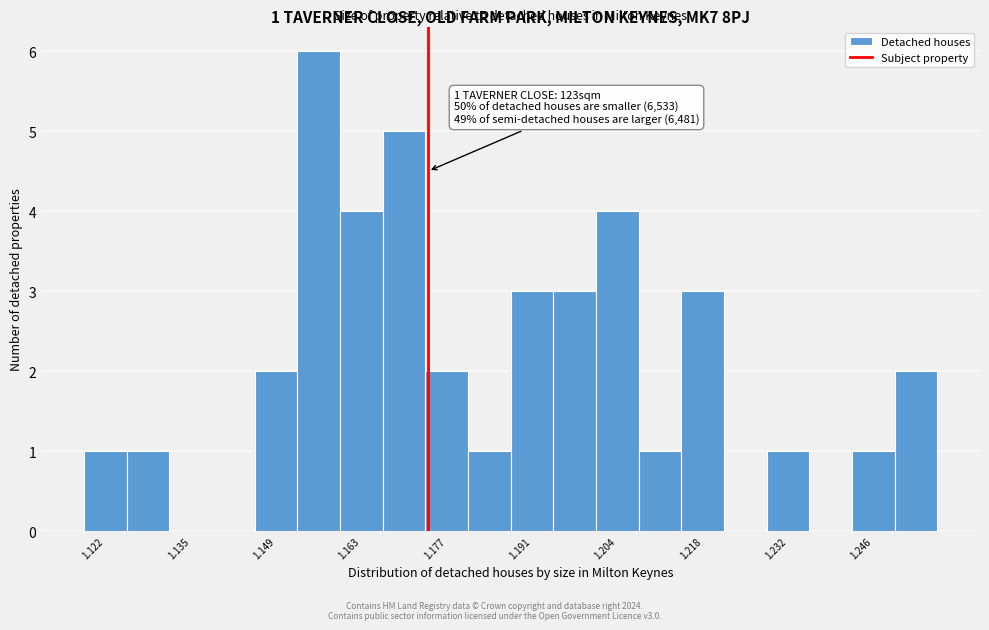

Read against the x-axis, roughly where is the centre of the tallest bar?

1.156